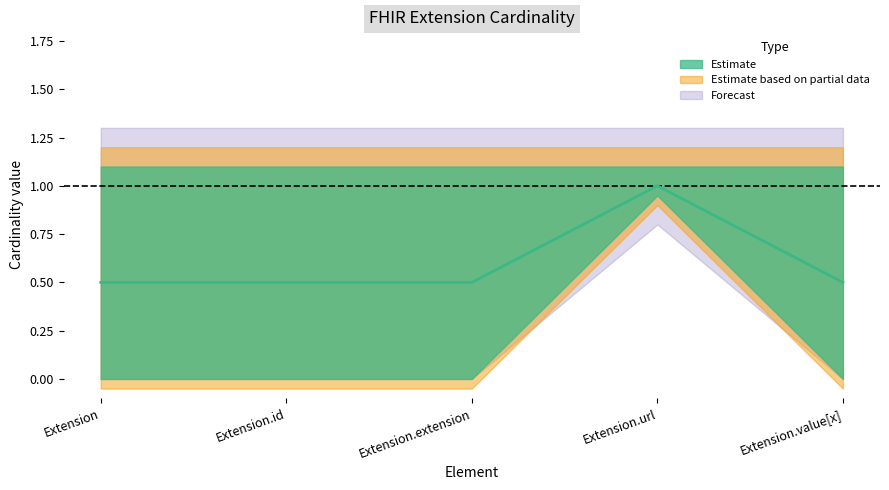

Does the chart display data point markers on the line(s)?

No